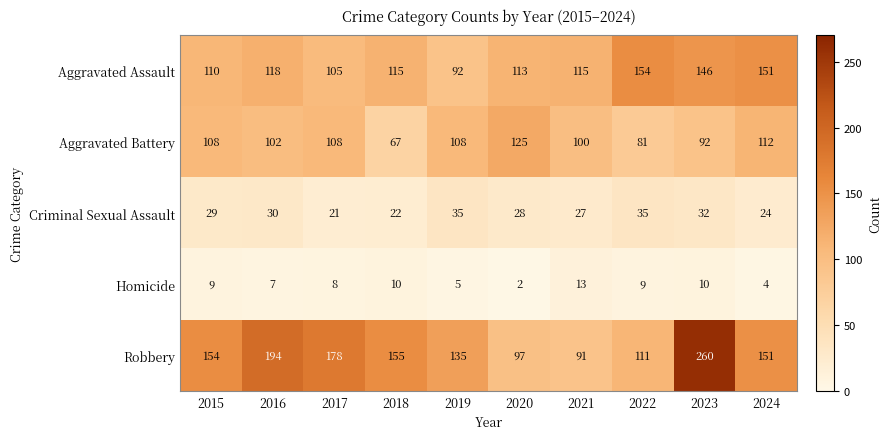

List the series in order of their peak value, lowest first.

Homicide, Criminal Sexual Assault, Aggravated Battery, Aggravated Assault, Robbery